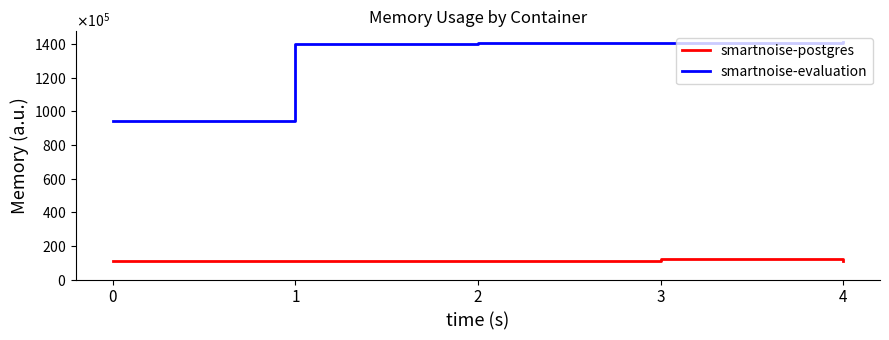

What are all the series names shown in the legend?

smartnoise-postgres, smartnoise-evaluation